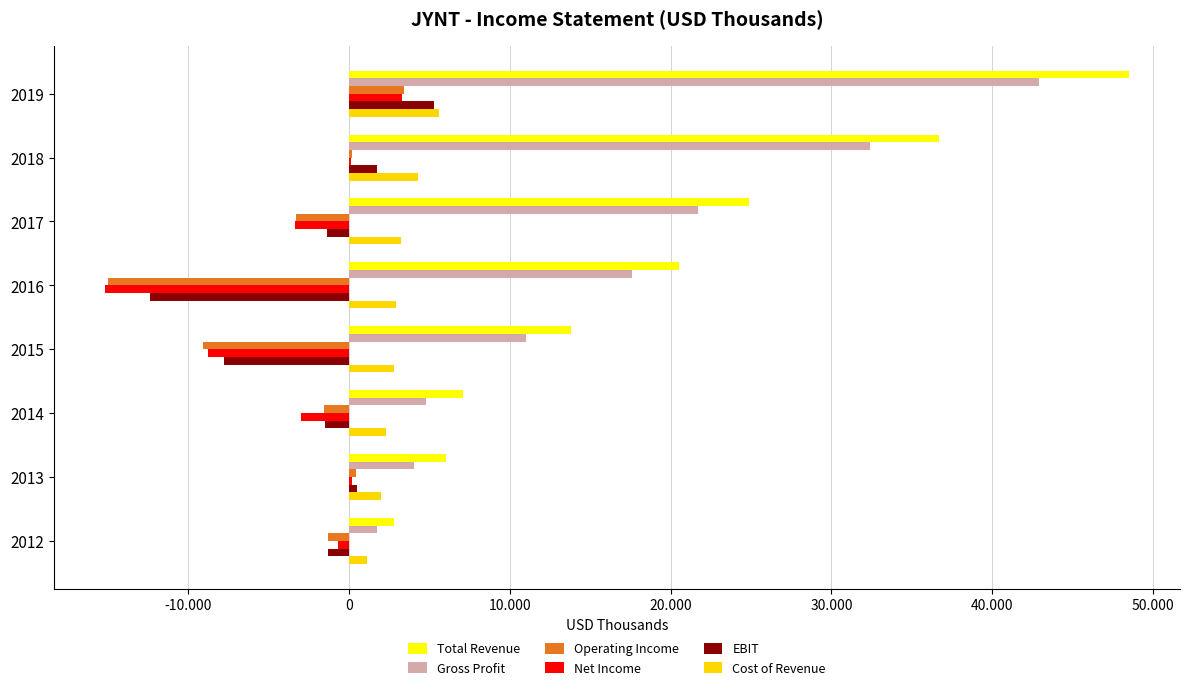

What are all the series names shown in the legend?

Total Revenue, Gross Profit, Operating Income, Net Income, EBIT, Cost of Revenue